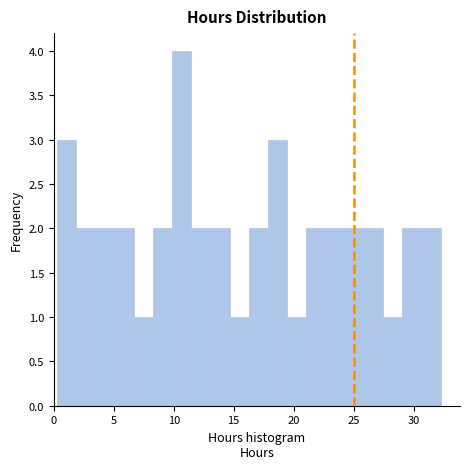

Around what value on the x-axis is the tallest bar? Give the approximate position of its centre, as read against the axis.

10.5